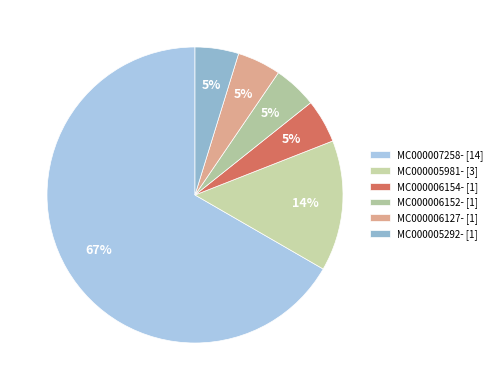

Do MC000005292- and MC000007258- together represent more than half of the pie?

Yes